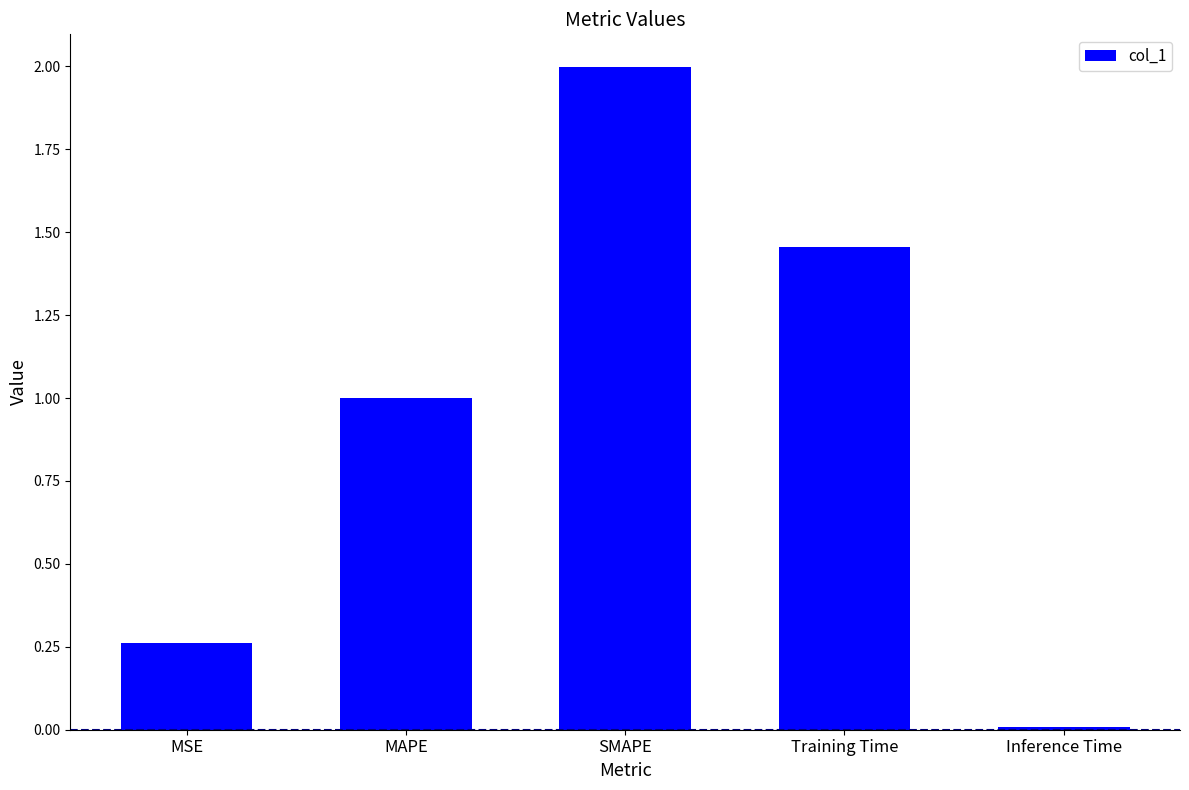

Are the bars grouped side by side (vs. stacked)?

No